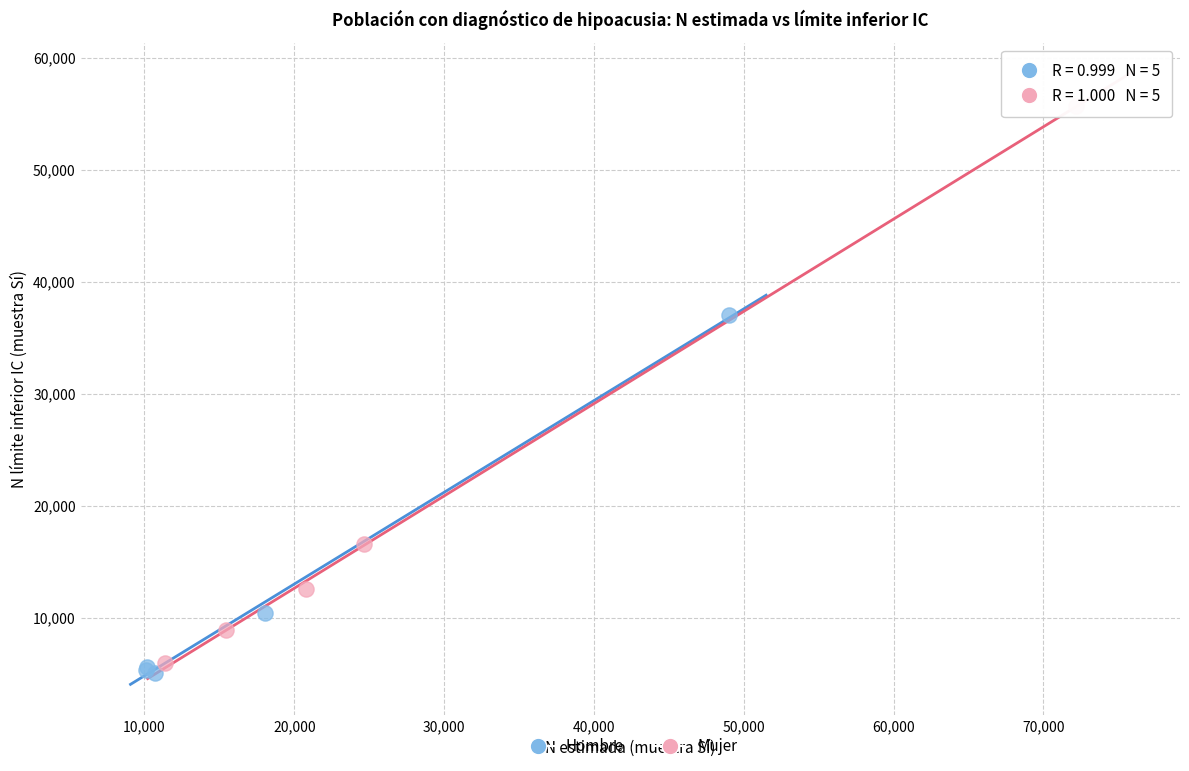

Which series reaches the maximum Y coordinate?

Mujer